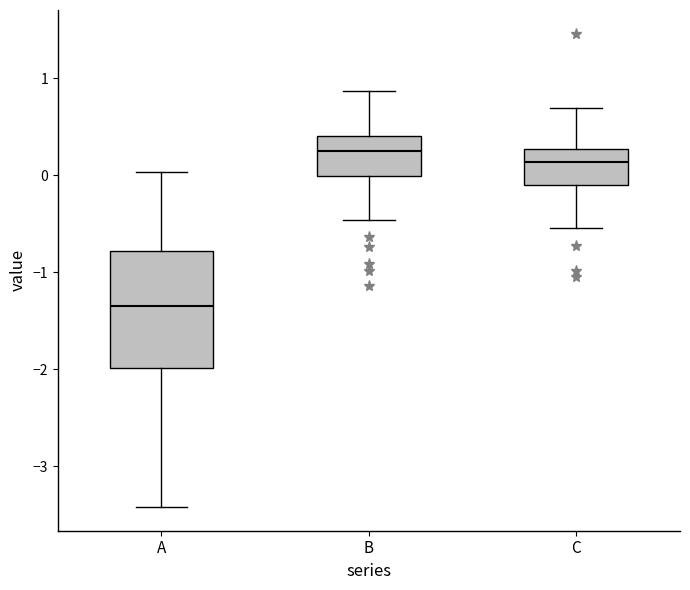

Which box has the lowest median line?

A